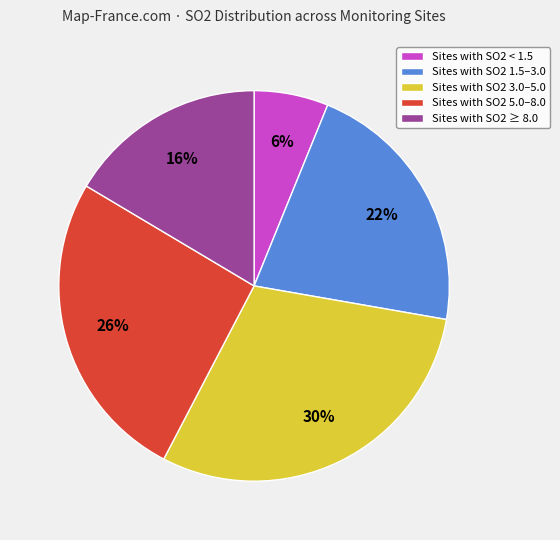

Combined, do Sites with SO2 5.0–8.0 and Sites with SO2 3.0–5.0 account for over 50%?

Yes